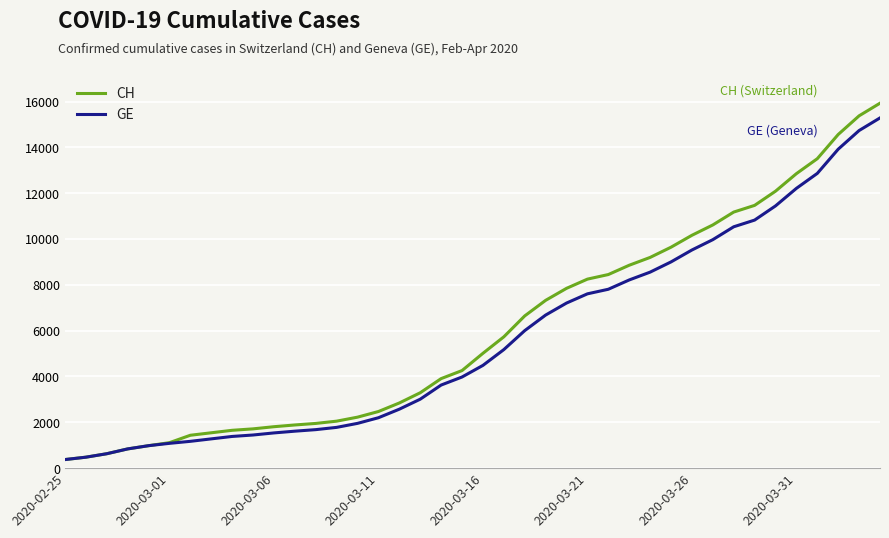

What is the highest value of the GE series?

15284